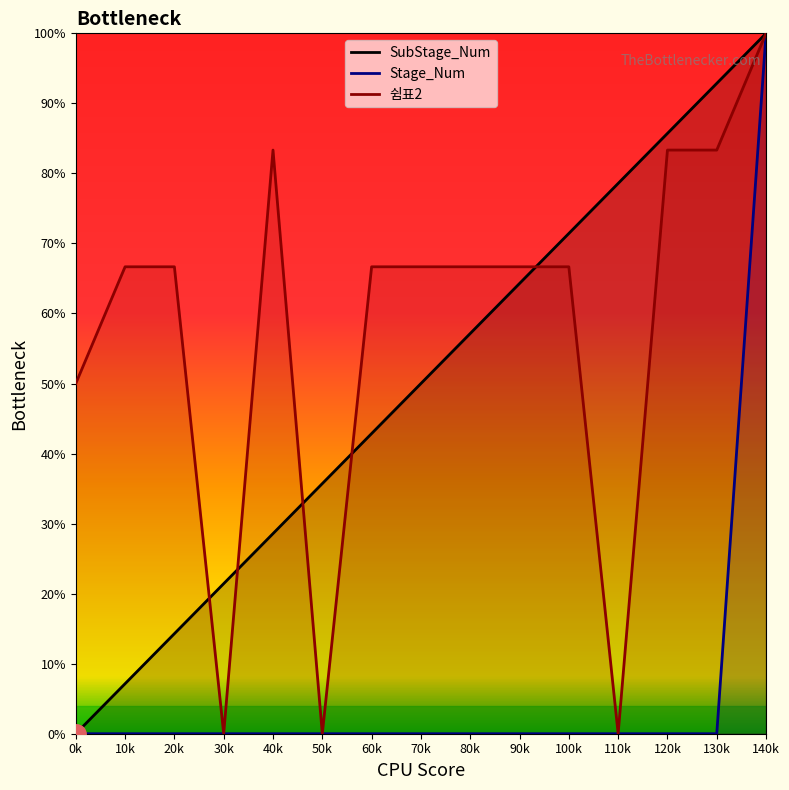

Which series ends up on top after the final intersection of 쉼표2 and SubStage_Num?

SubStage_Num